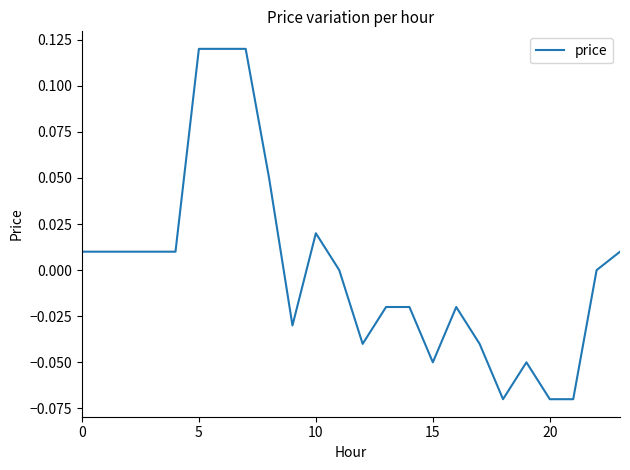

What is the difference between the second highest and minimum values?

0.2